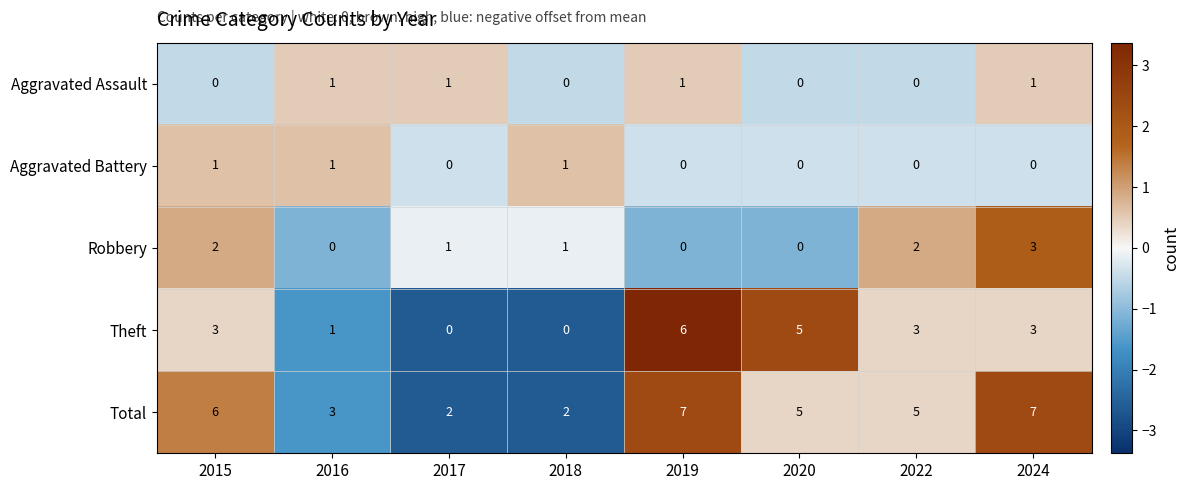

What is the difference between the Theft values at 2018 and 2022?

3